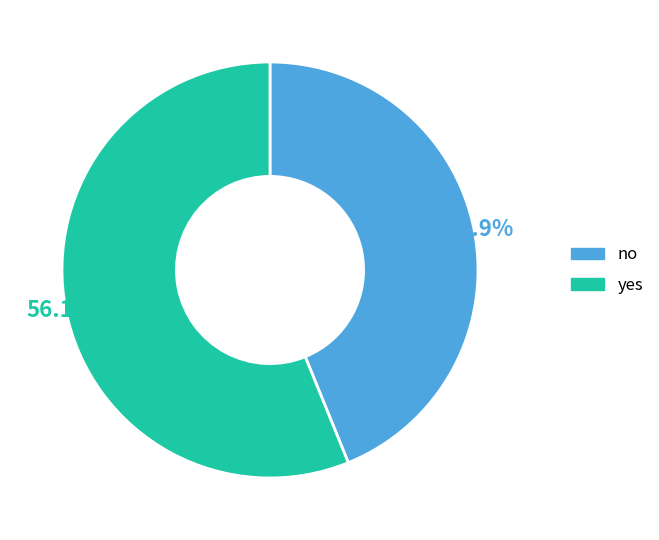

To the nearest percent, what portion does yes represent?

56%